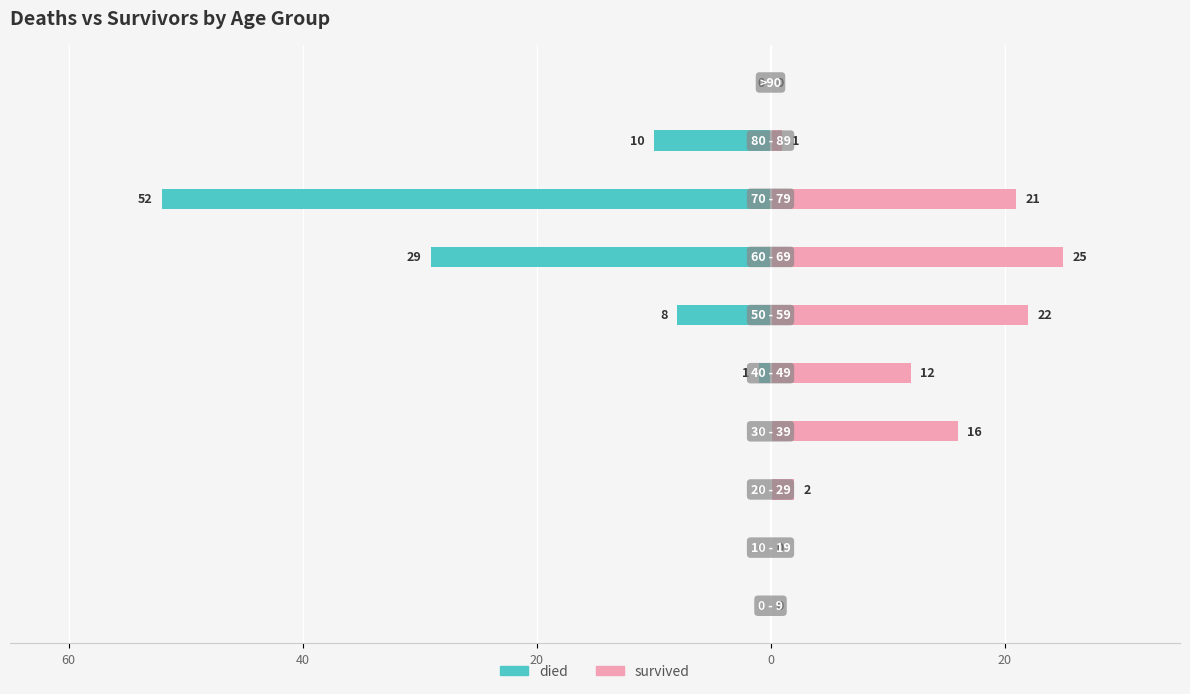

Are the bars horizontal?

Yes